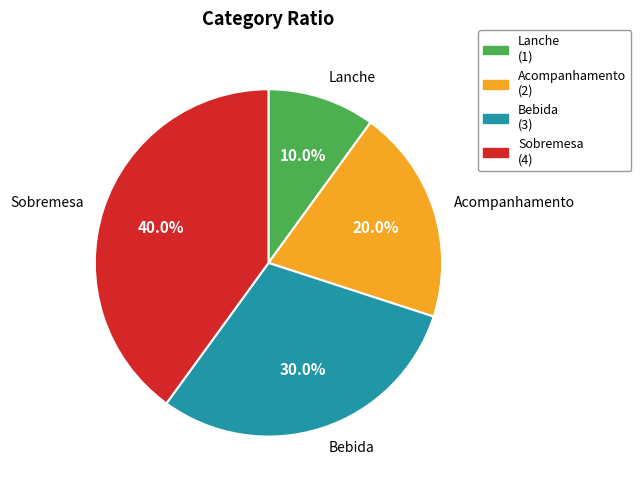

True or false: Lanche accounts for 10% of the total.

True